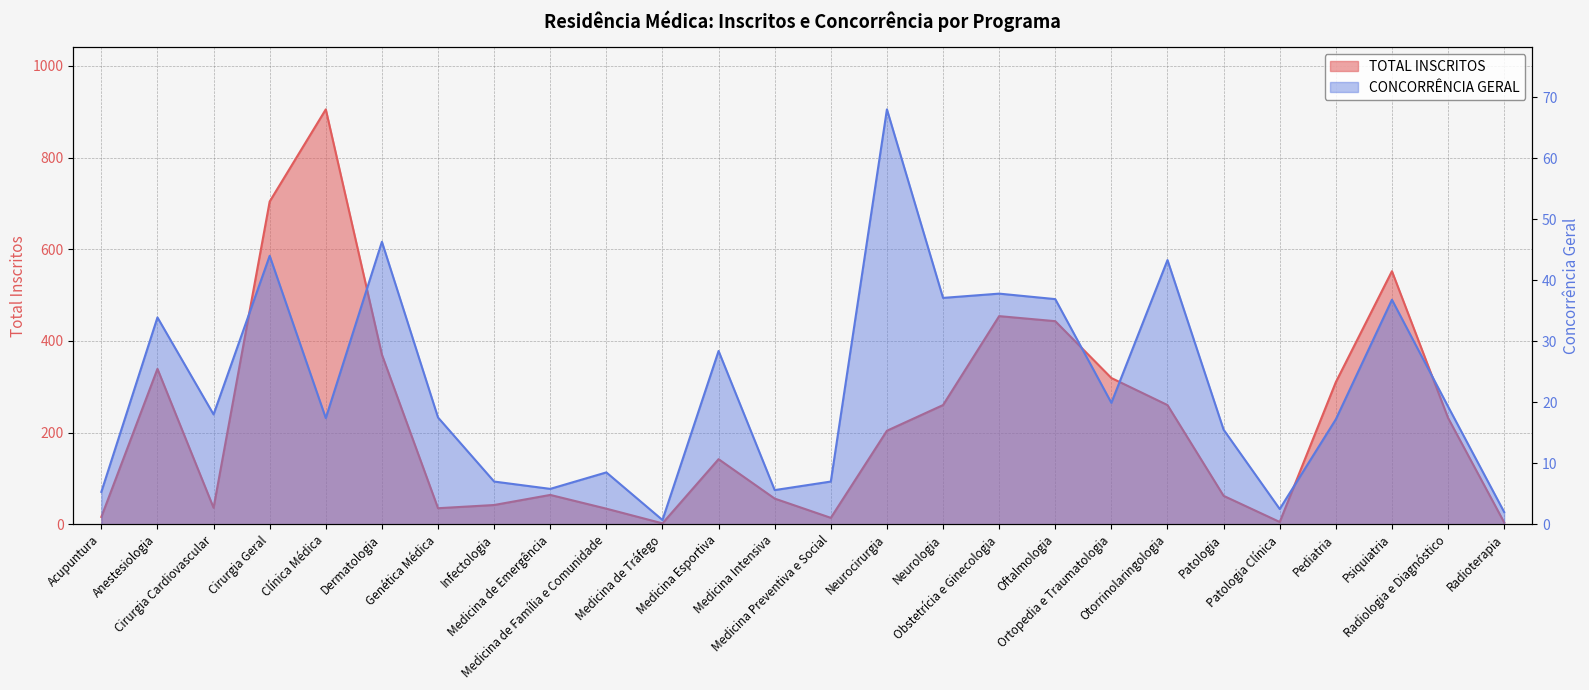

At which category does TOTAL INSCRITOS reach its first local peak?

Anestesiologia